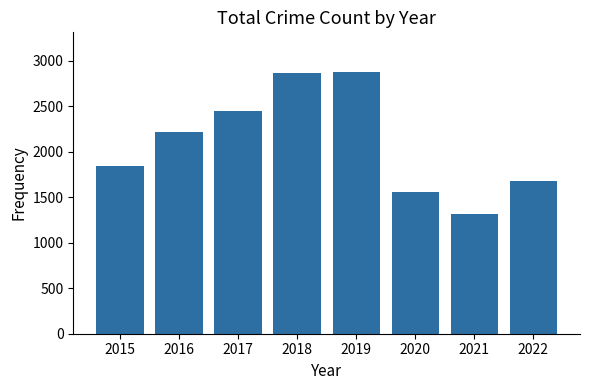

What is the value of the 4th bar from the left?

2867